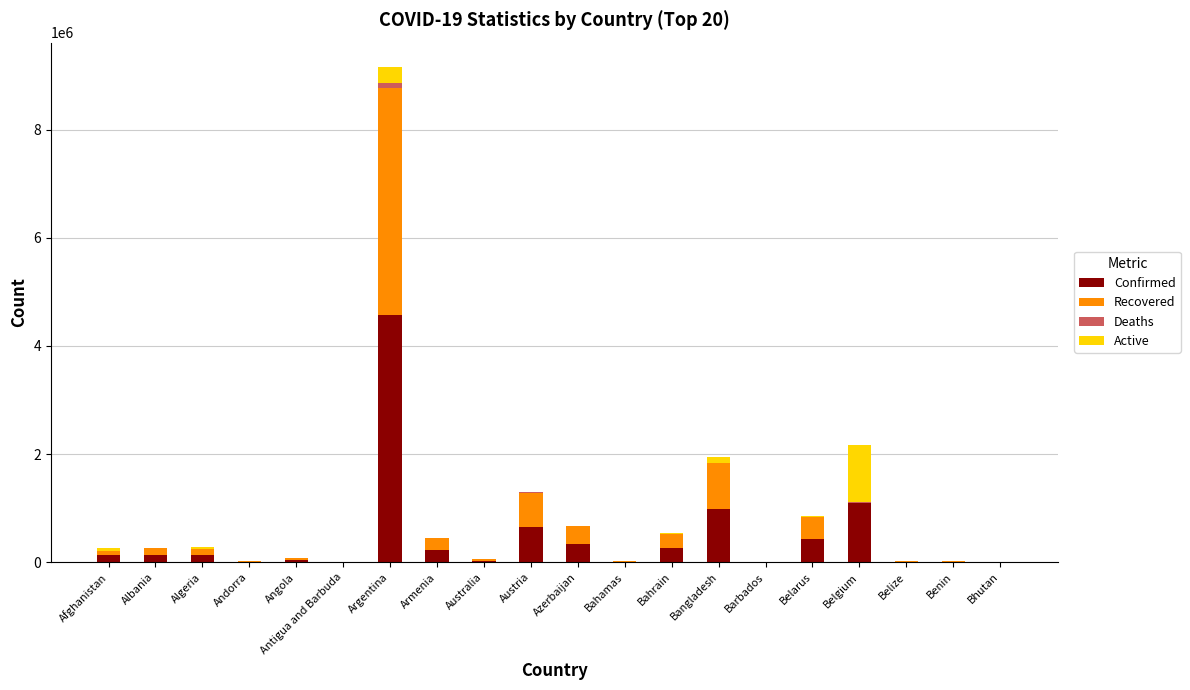

At which label is Confirmed closest to 2287802?

Belgium